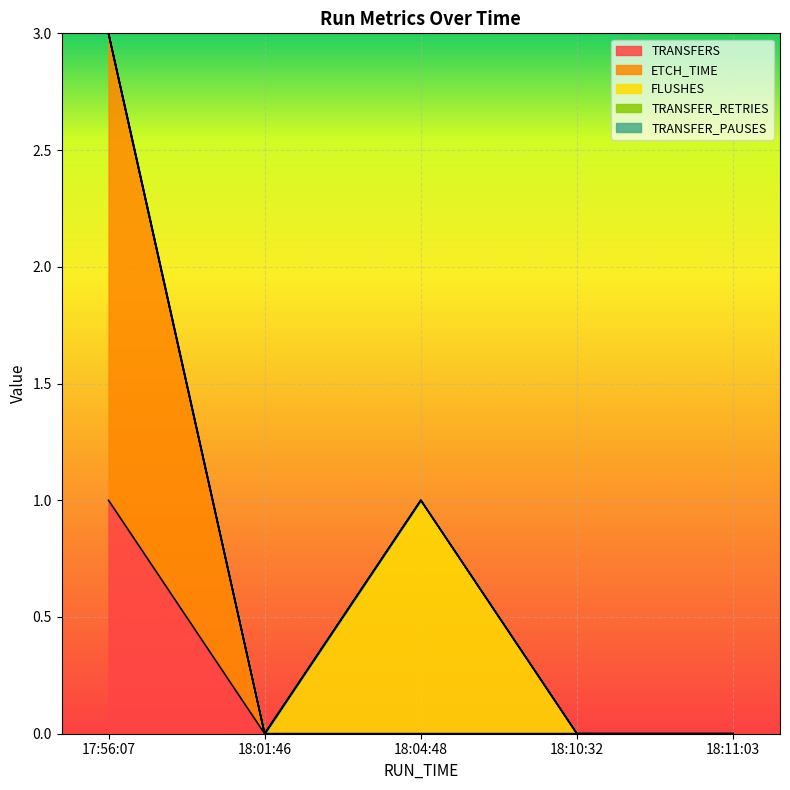

True or false: ETCH_TIME and FLUSHES intersect in this chart.

False